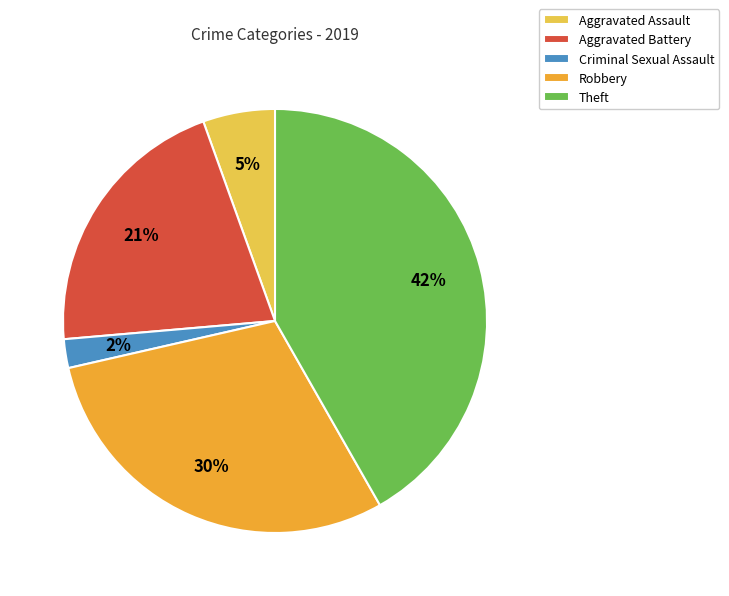

Do Aggravated Battery and Aggravated Assault together represent more than half of the pie?

No